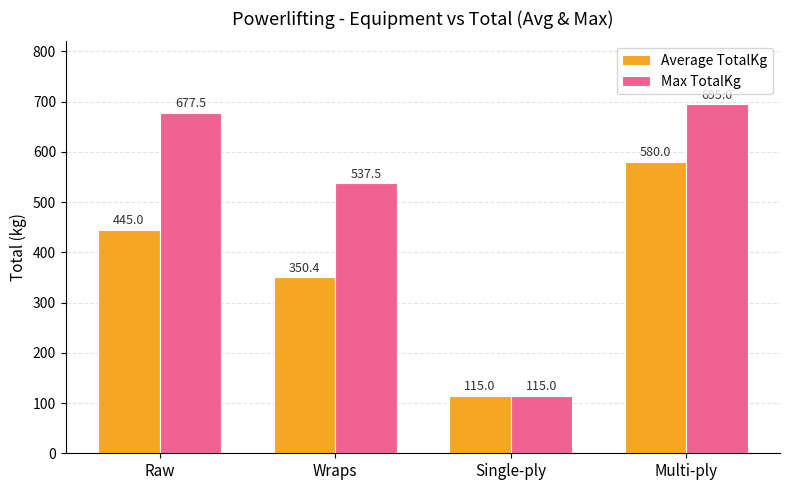

At how many categories does at least one series exceed 470?

3